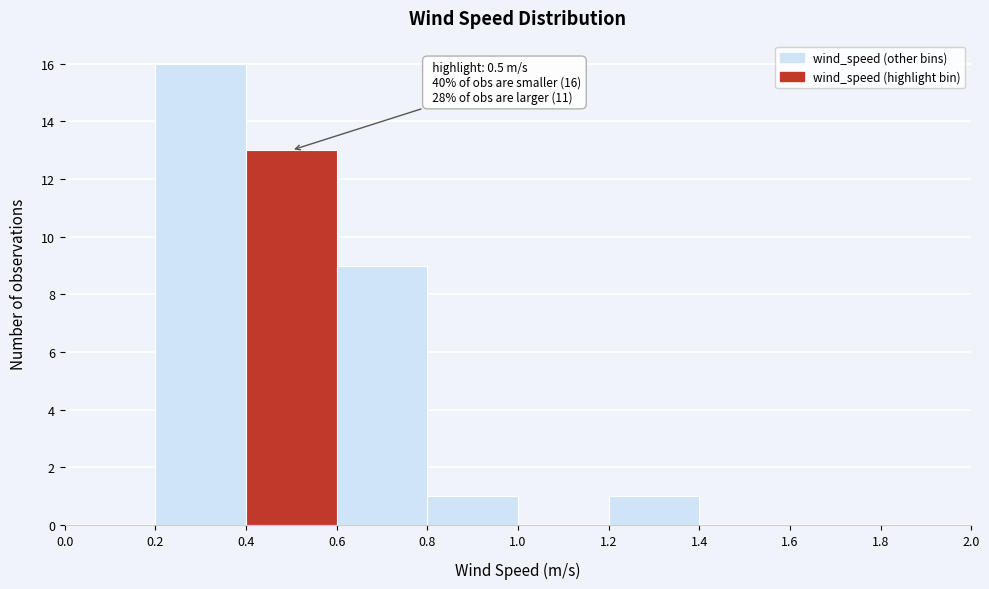

Over which range of the x-axis is the bar tallest?

0.2 to 0.4